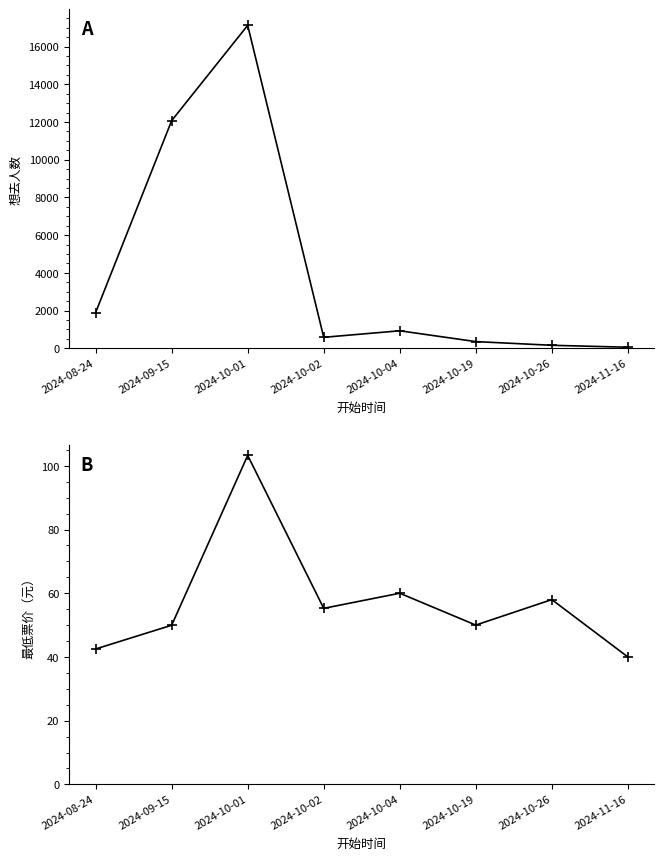

How many data points in 想去人数 are above 927?

3